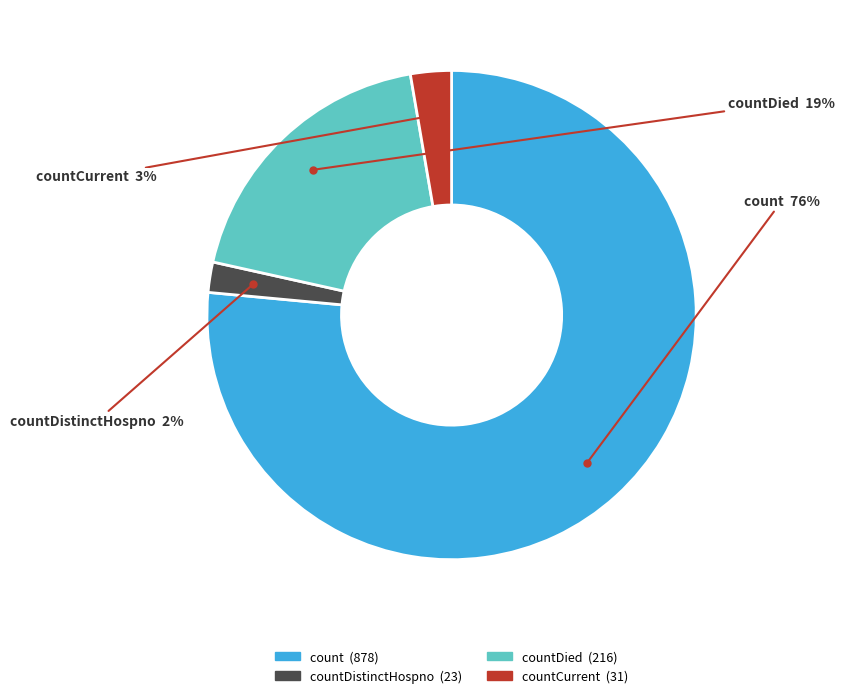

How many segments does this pie chart have?

4